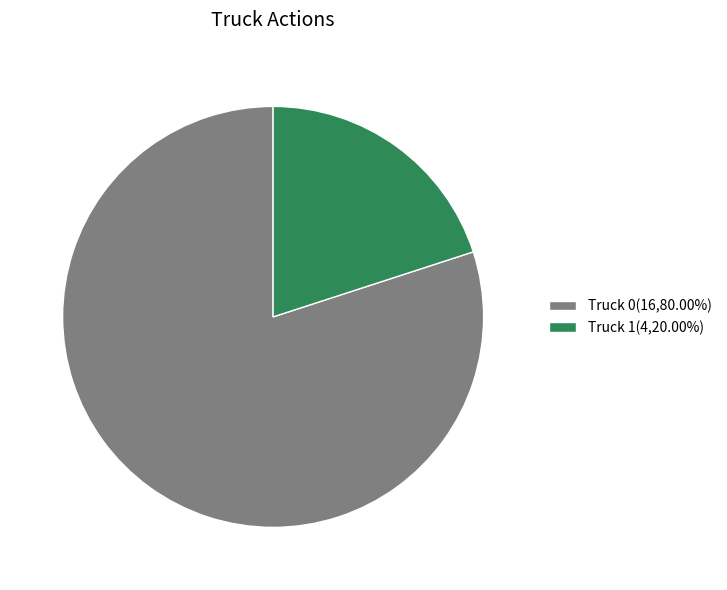

Is the sum of Truck 1 and Truck 0 greater than half?

Yes